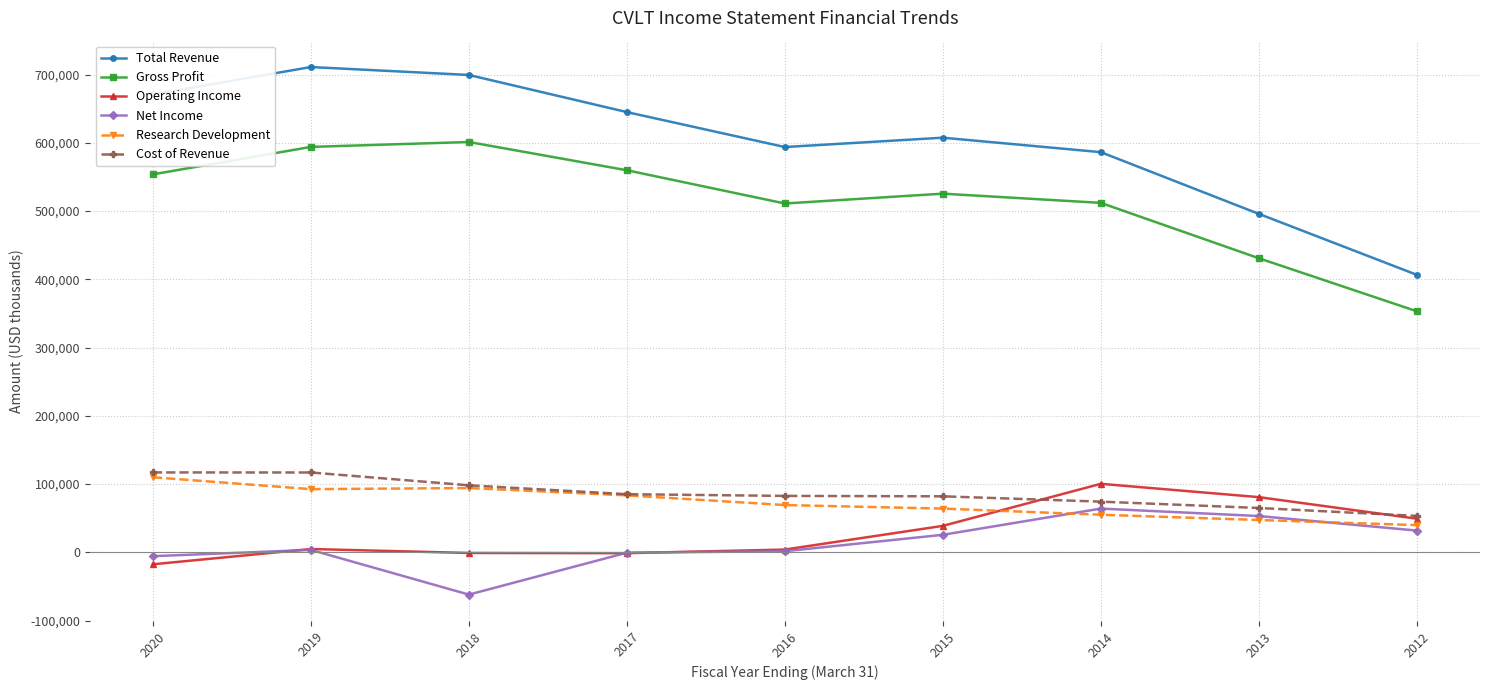

True or false: Net Income has a value of 1700 at 2016.

True